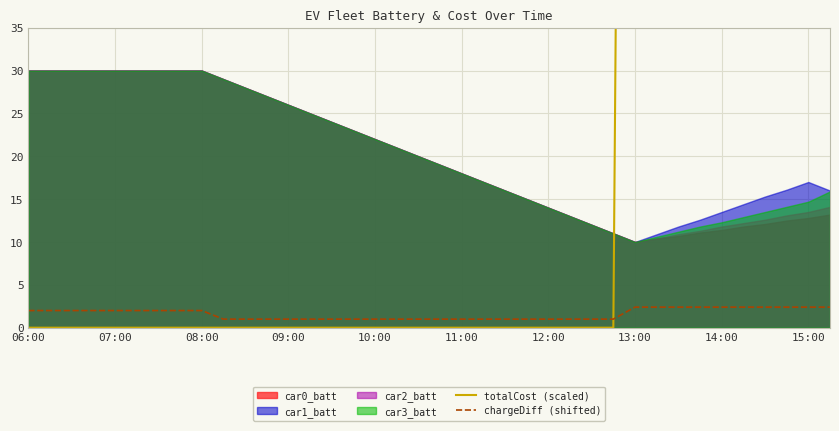

What is the highest value of the chargeDiff (shifted) series?

2.4